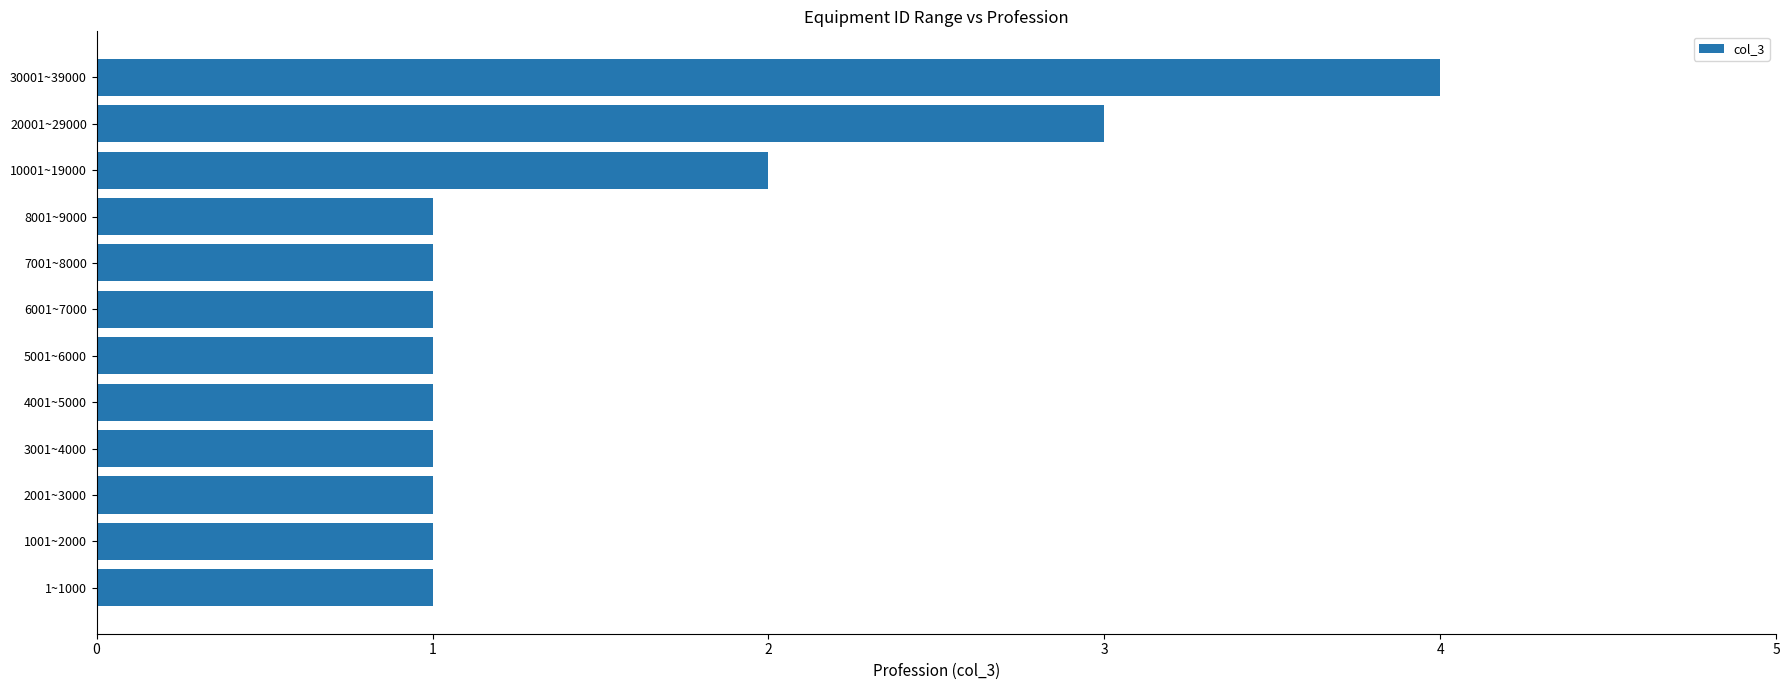

The chart shows a value of 2 at 10001~19000. True or false?

True